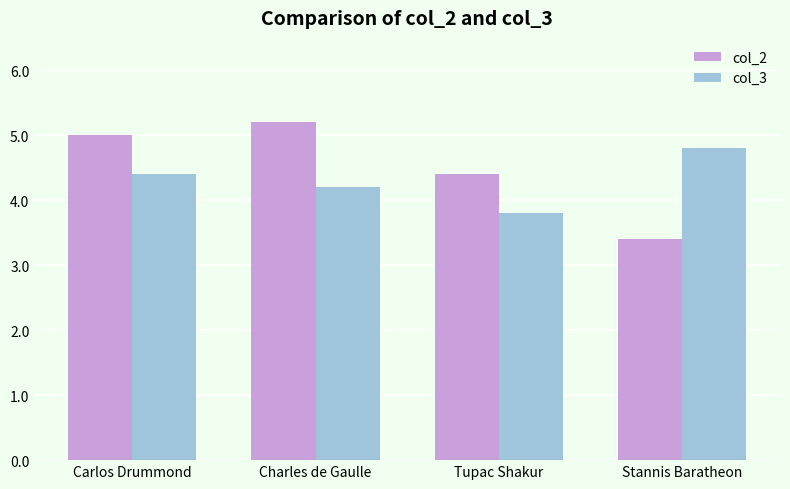

At Carlos Drummond, list the series in order from smallest to largest.

col_3, col_2